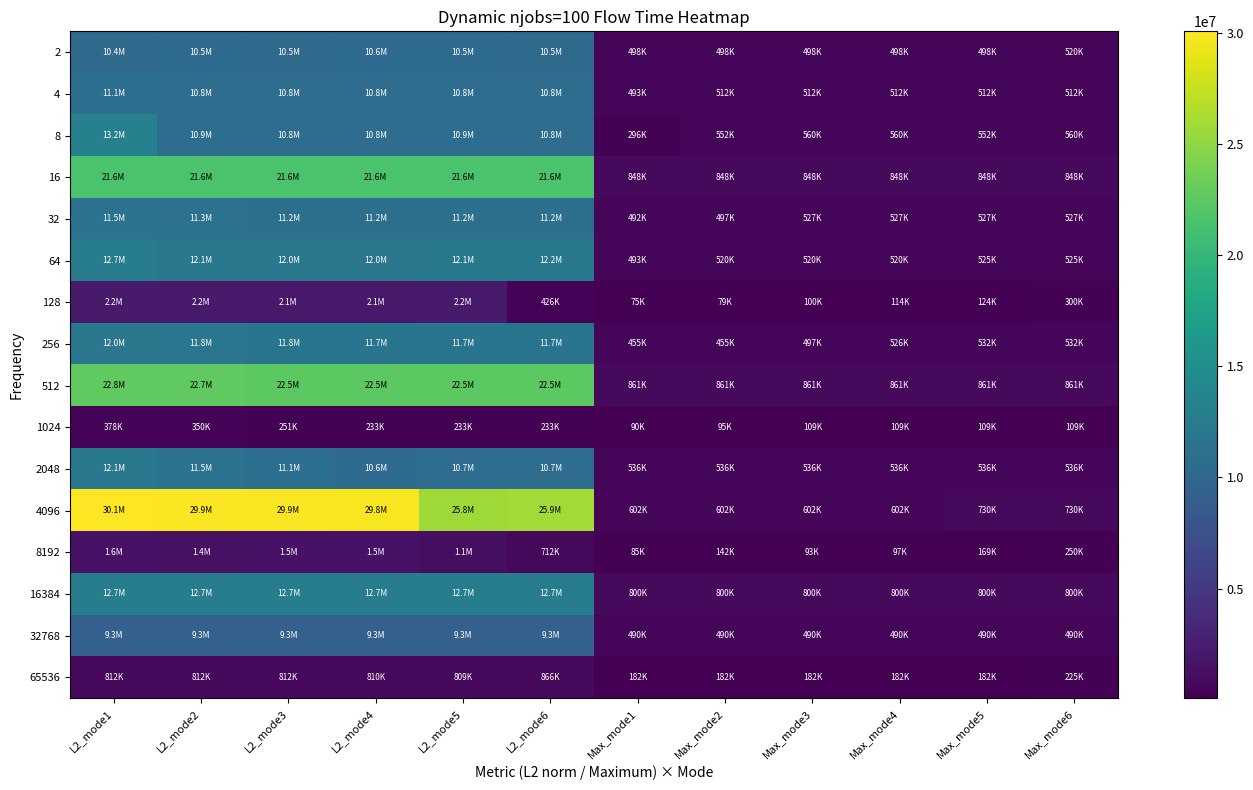

At how many categories does at least one series exceed 22227791?

6